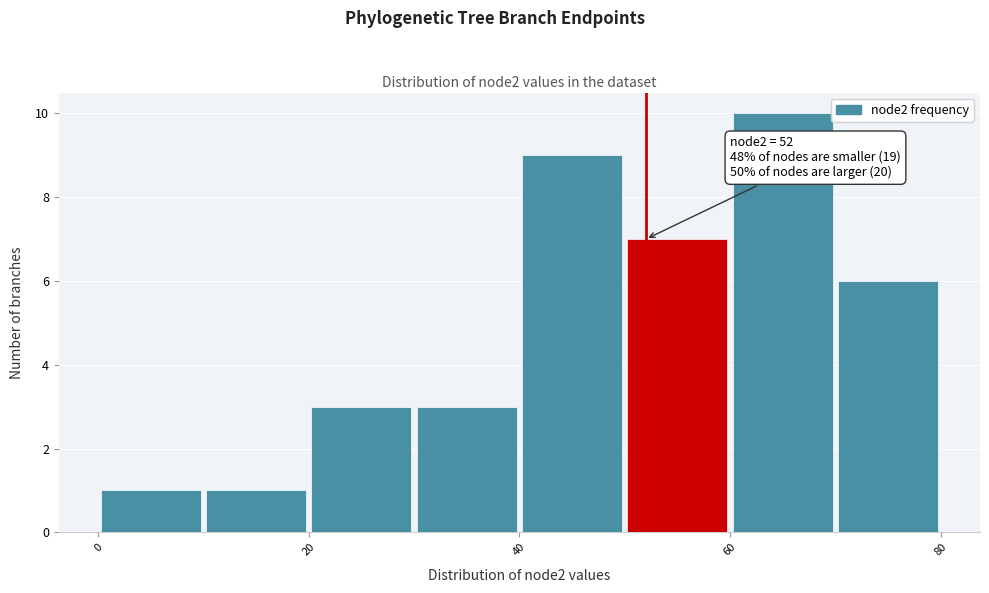

Over which range of the x-axis is the bar tallest?

60 to 70